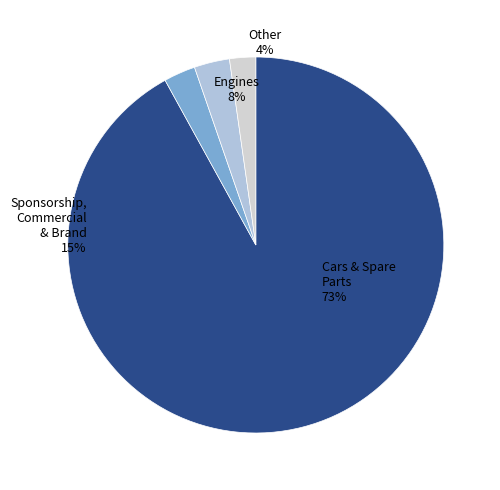

The [[2, 1, 0, 0], 1, 16, True] slice represents 1% of the pie. True or false?

False